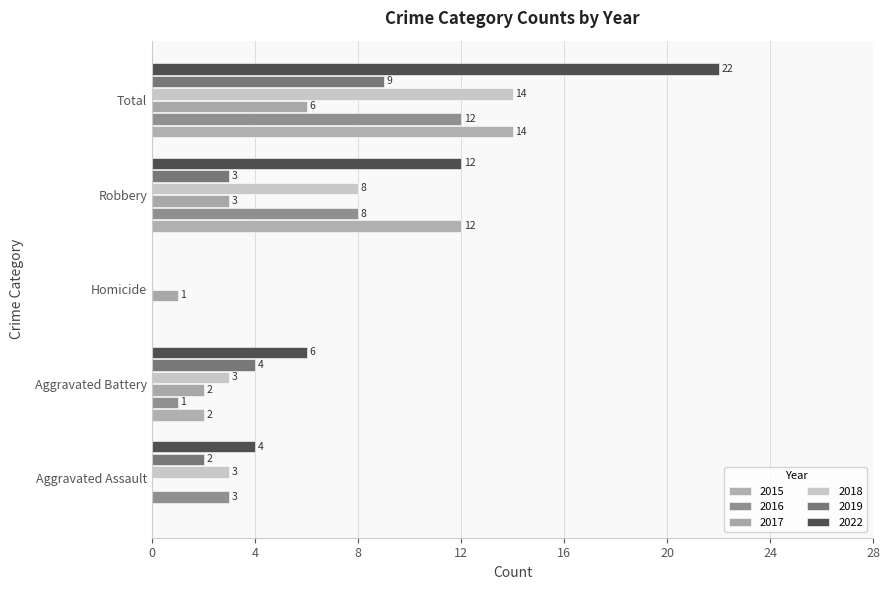

Reading right to left, extract all data points from this chart.

2015: 14	12	0	2	0
2016: 12	8	0	1	3
2017: 6	3	1	2	0
2018: 14	8	0	3	3
2019: 9	3	0	4	2
2022: 22	12	0	6	4